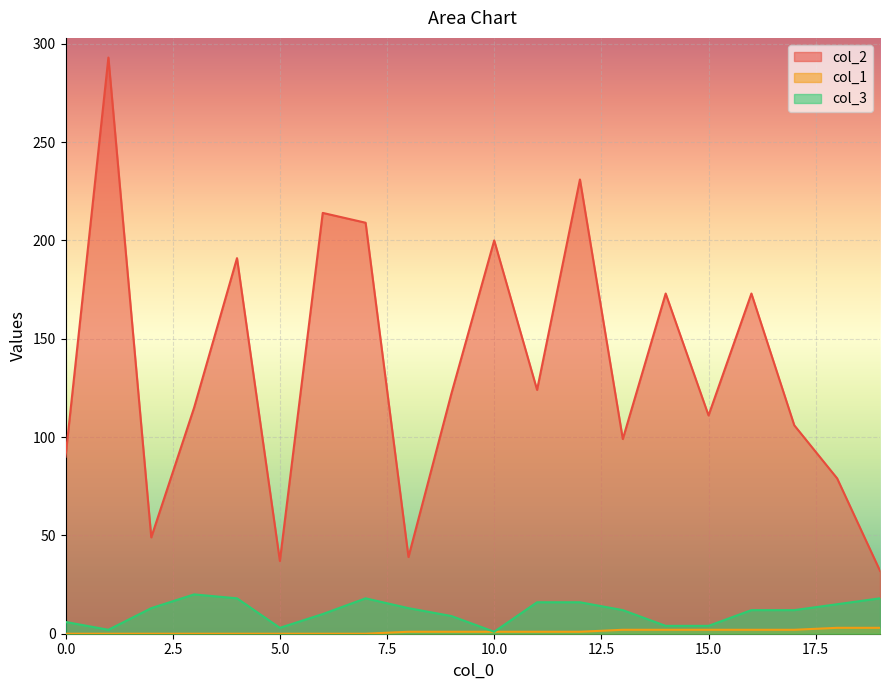

How many data points in col_1 are above 1?

7